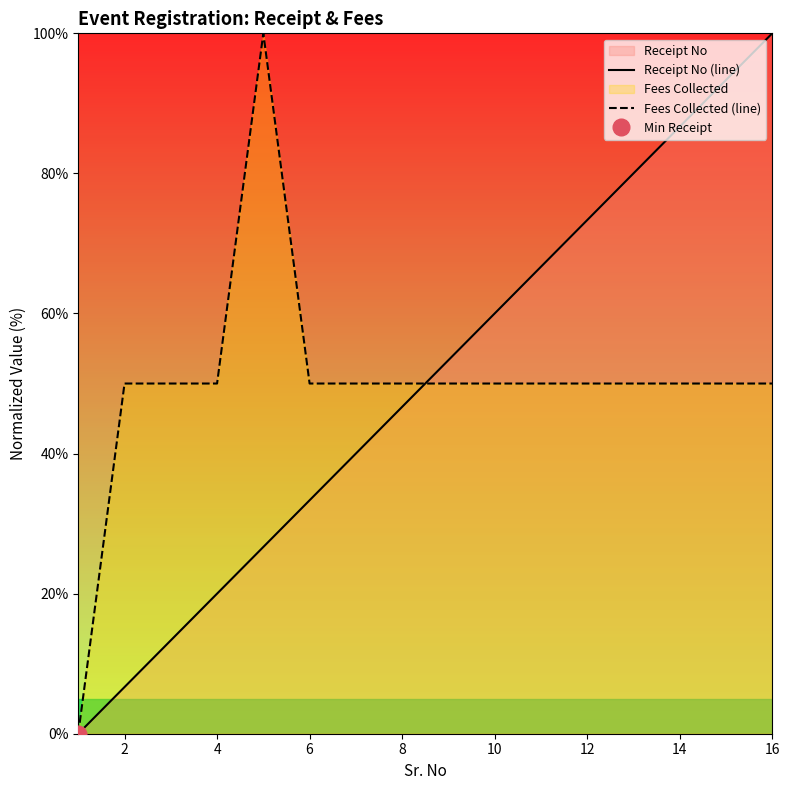

The Fees Collected (line) series shows 50.0 at 10. True or false?

True